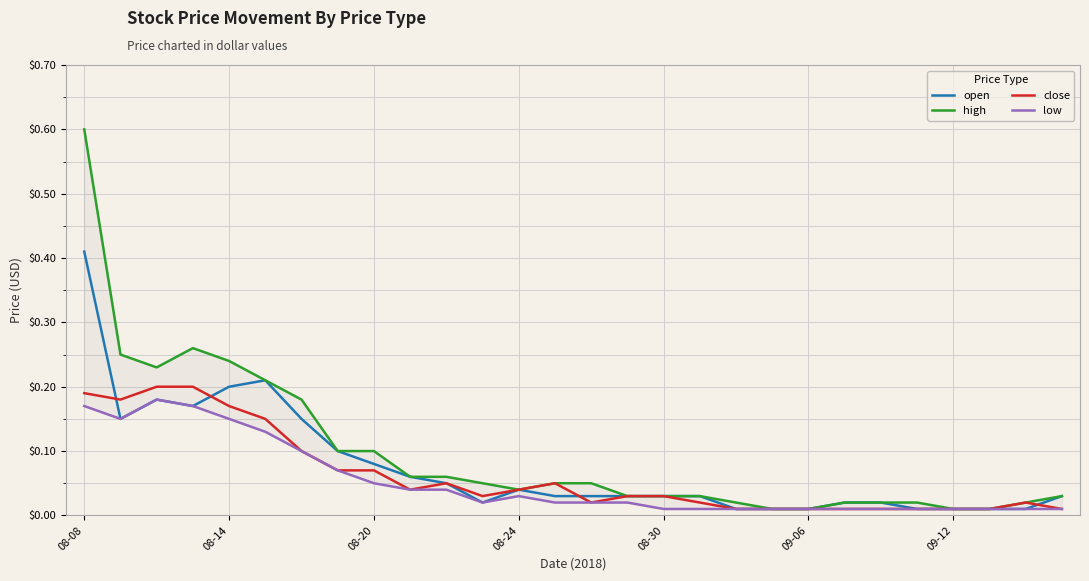

At which category is the sum across all series the highest?

08-08